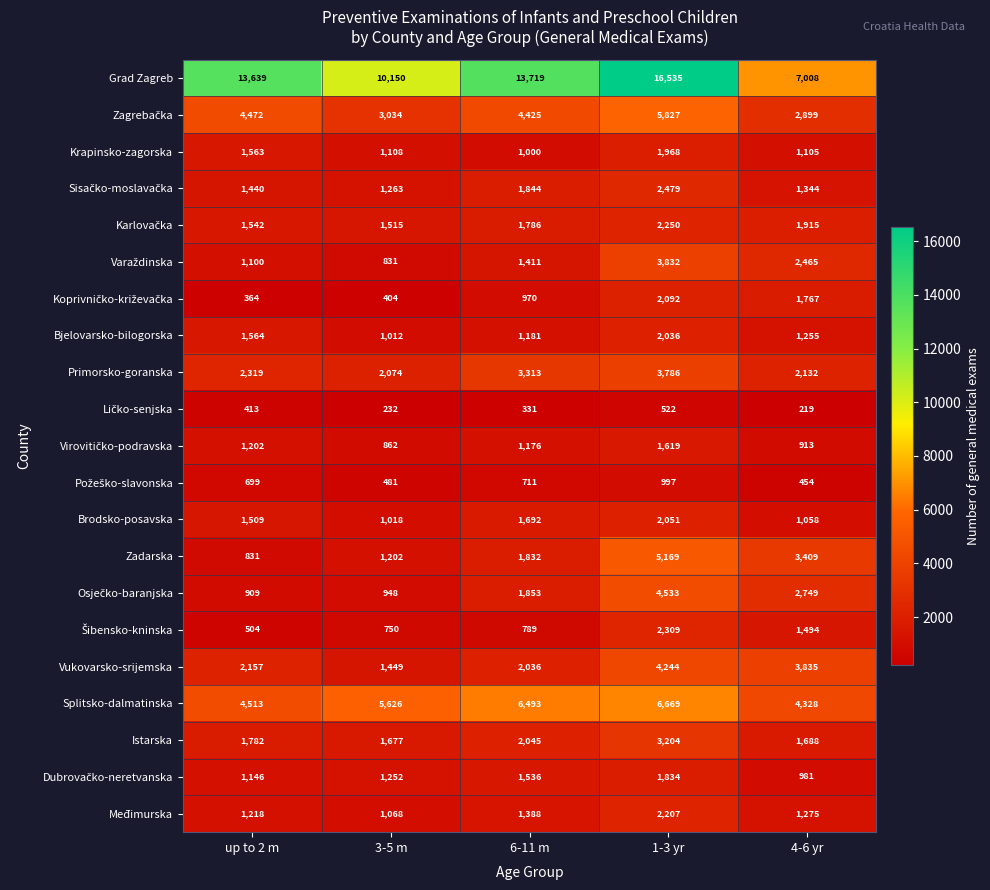

Is it true that Bjelovarsko-bilogorska equals 603 at 6-11 m?

False